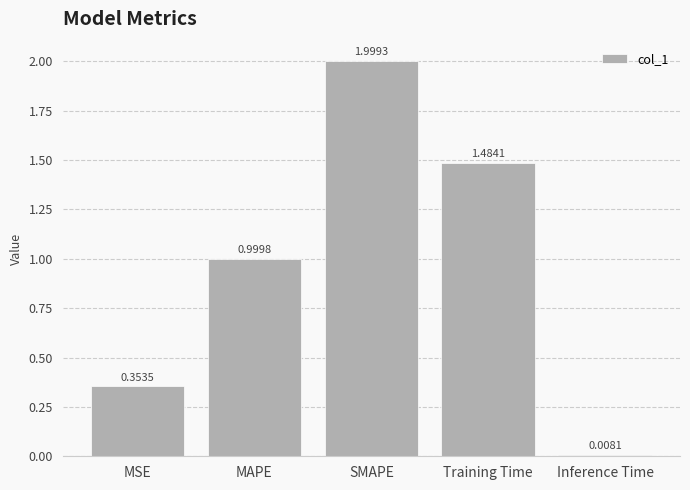

What is the label of the 5th bar from the left?

Inference Time